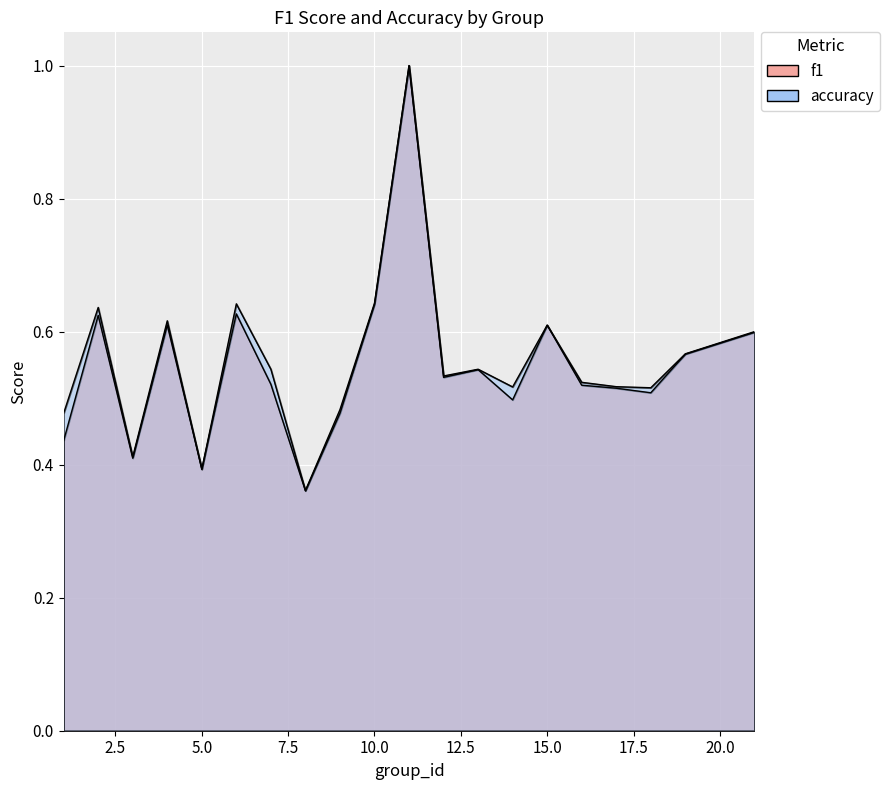

What is the smallest value displayed?

0.4